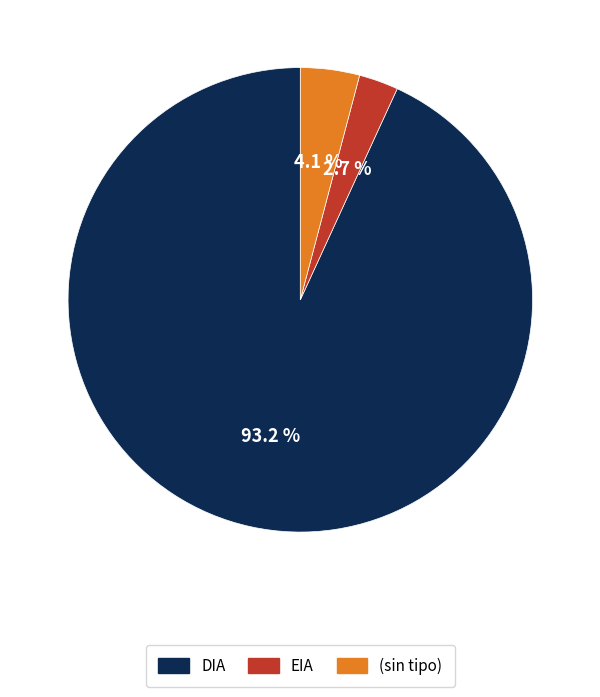

Which has a higher value, EIA or (sin tipo)?

(sin tipo)